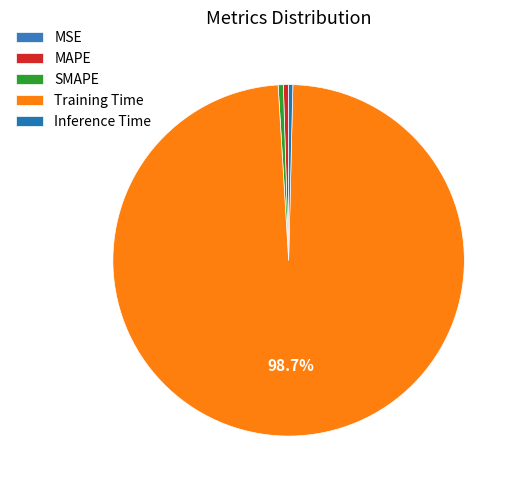

What percentage is the Training Time slice, to the nearest percent?

99%